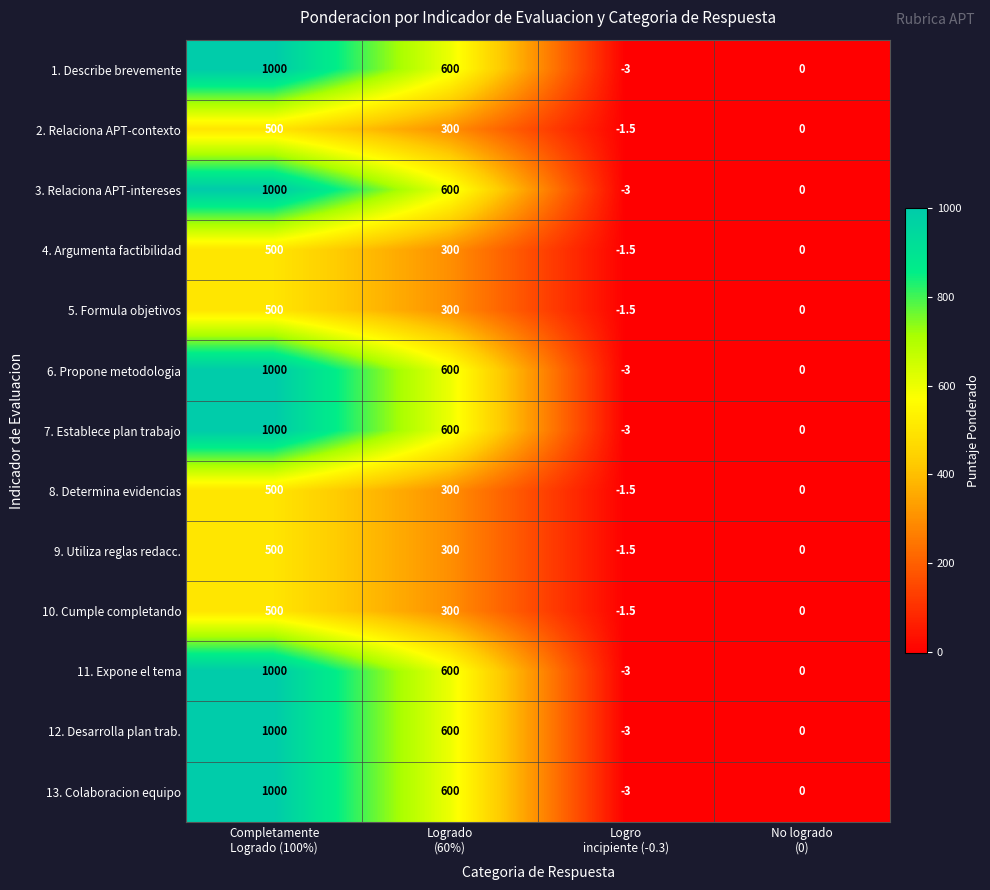

What is the highest value of the 4. Argumenta factibilidad series?

500.0